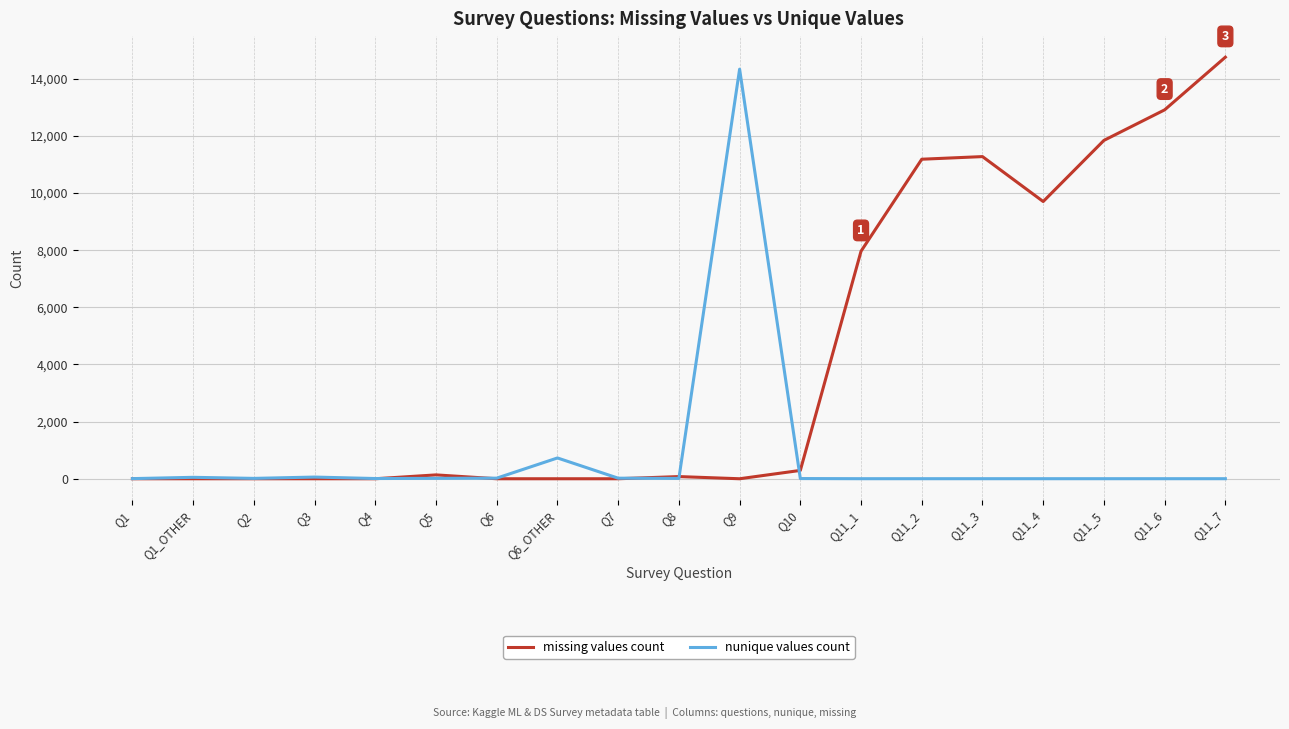

How many lines are shown in the chart?

2